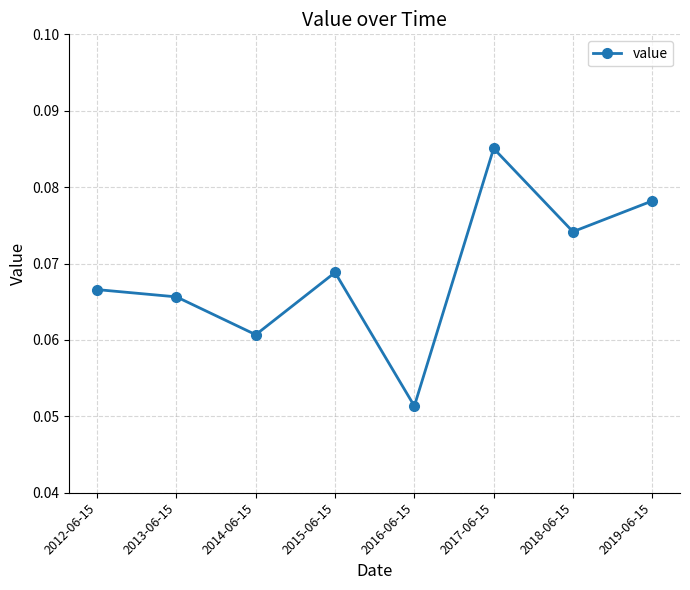

Count the values in the range 0 to 1.

8